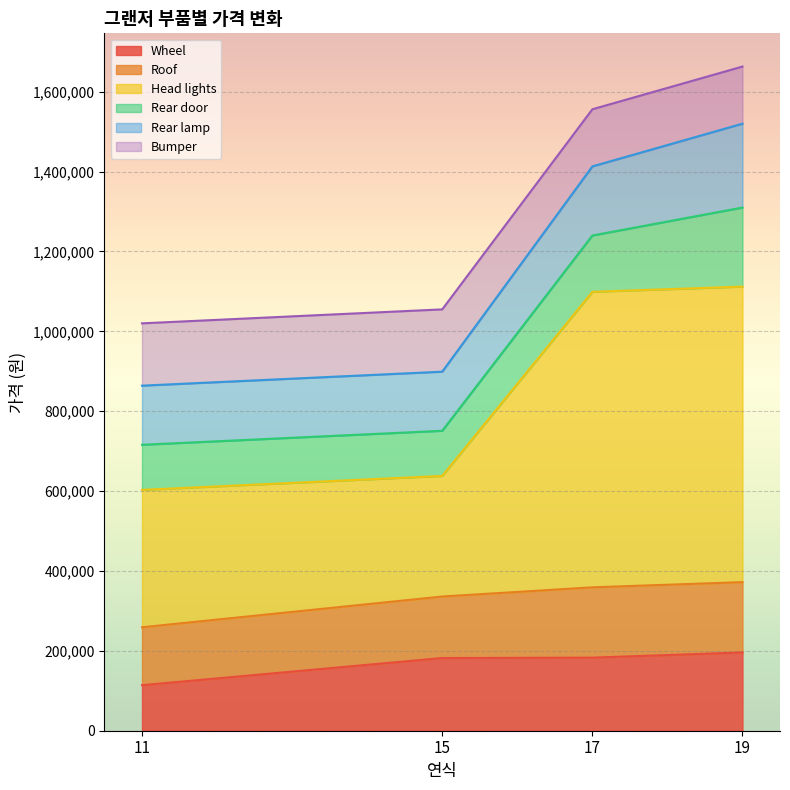

At which label does Bumper reach its minimum?

11